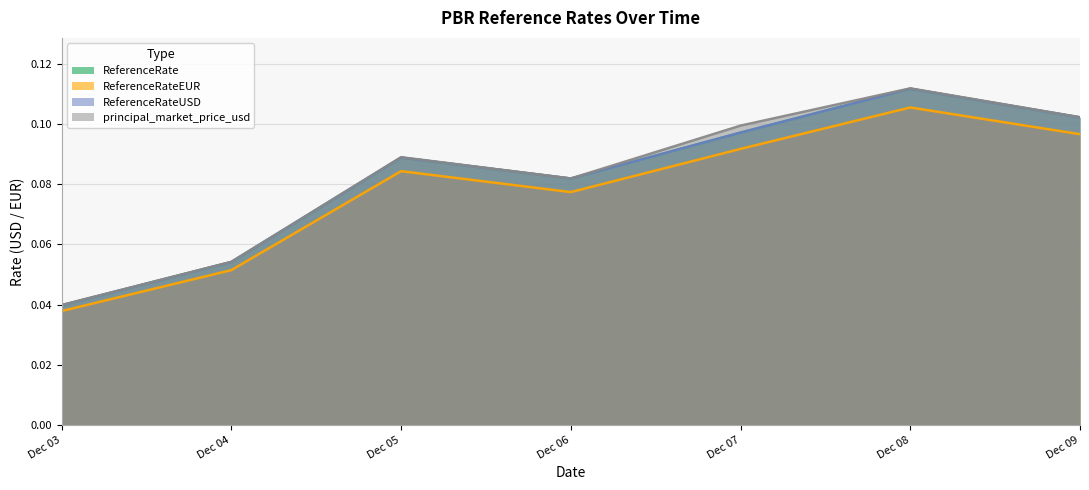

Does the chart have visible grid lines?

Yes